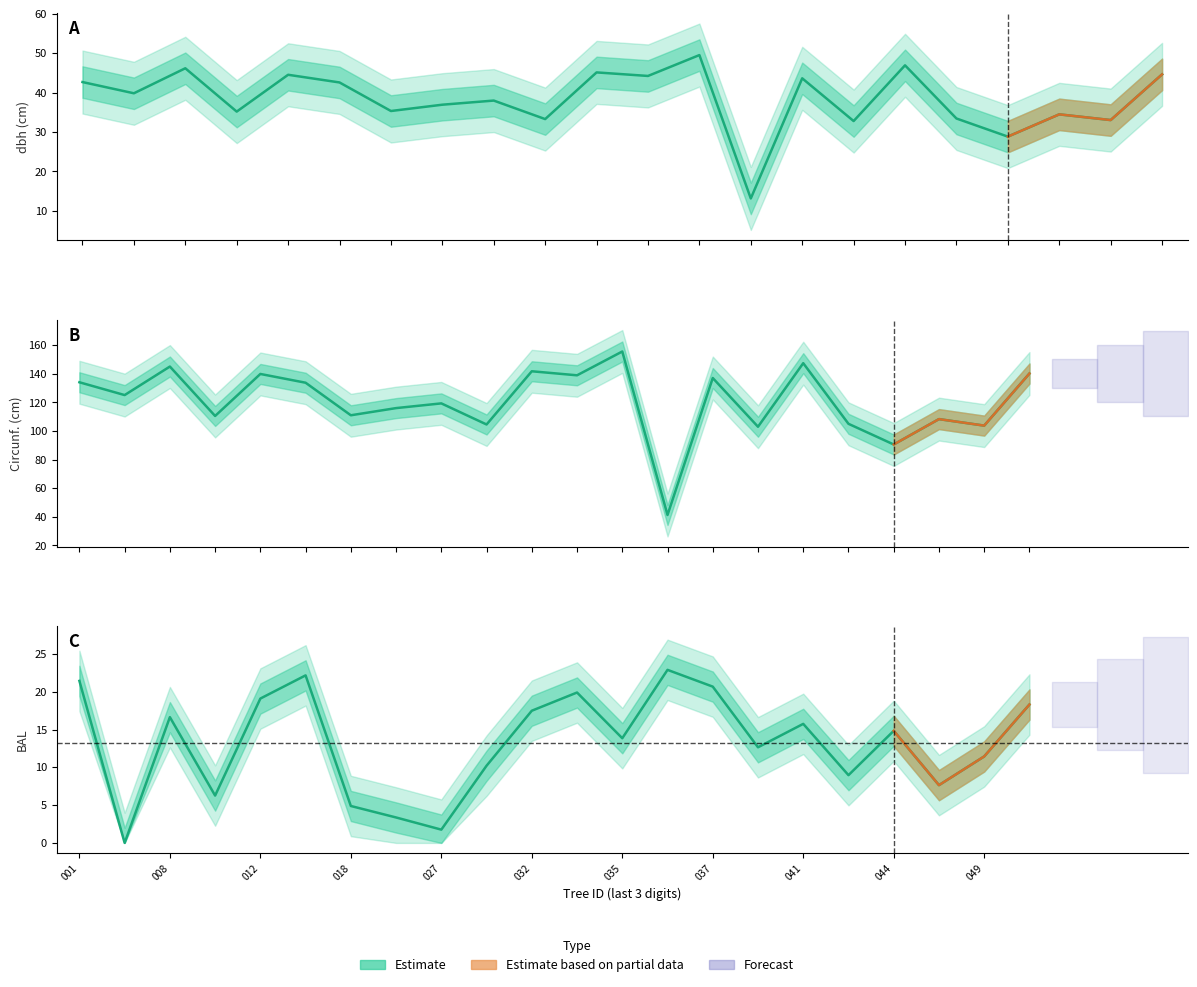

True or false: dbh and bal intersect in this chart.

True